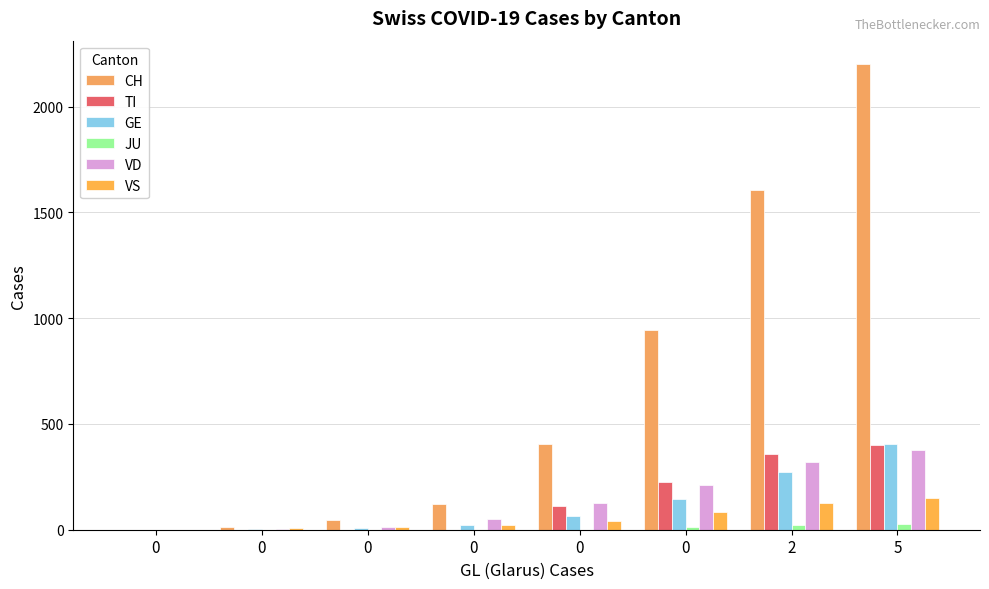

Are the bars grouped side by side (vs. stacked)?

Yes